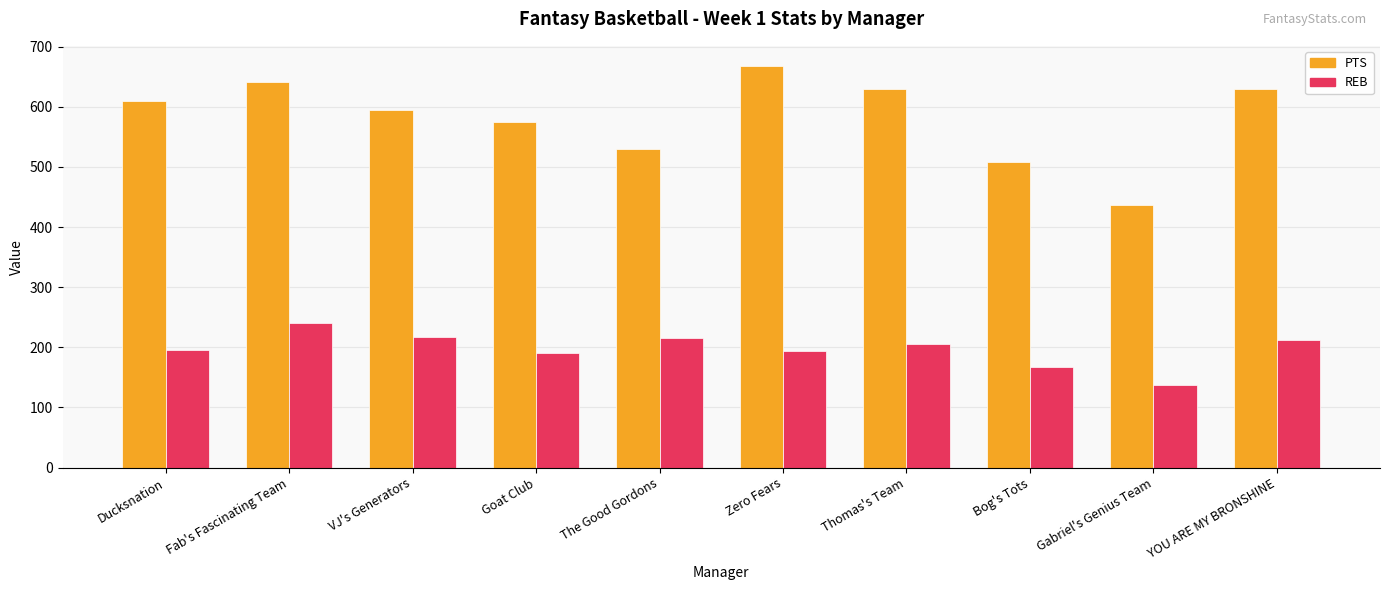

At how many categories does at least one series exceed 562?

7